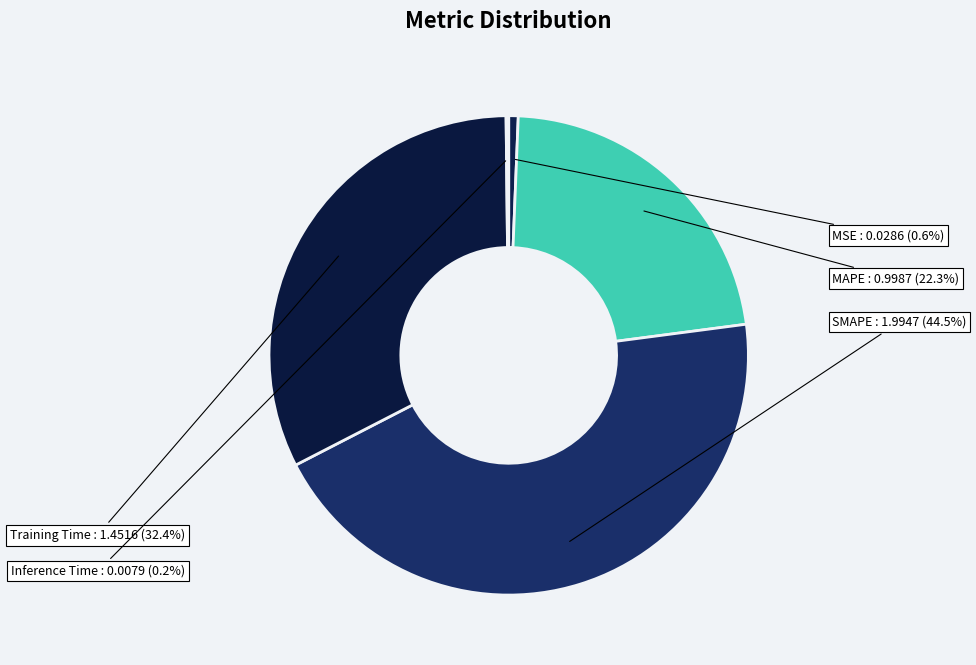

To the nearest percent, what is the average slice percentage?

20%